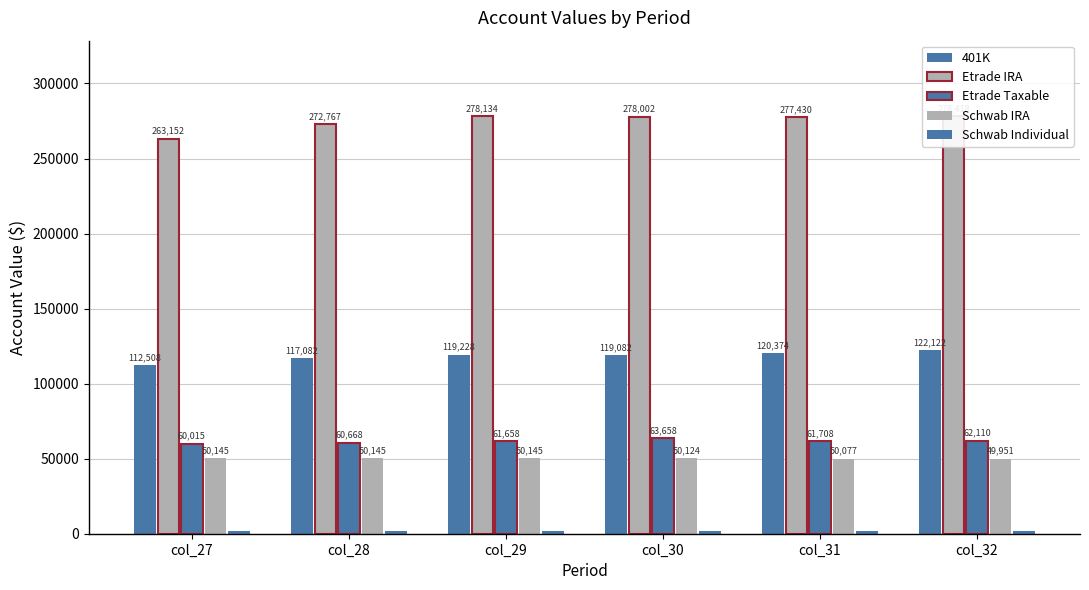

True or false: Etrade Taxable has a value of 60668.0 at col_28.

True